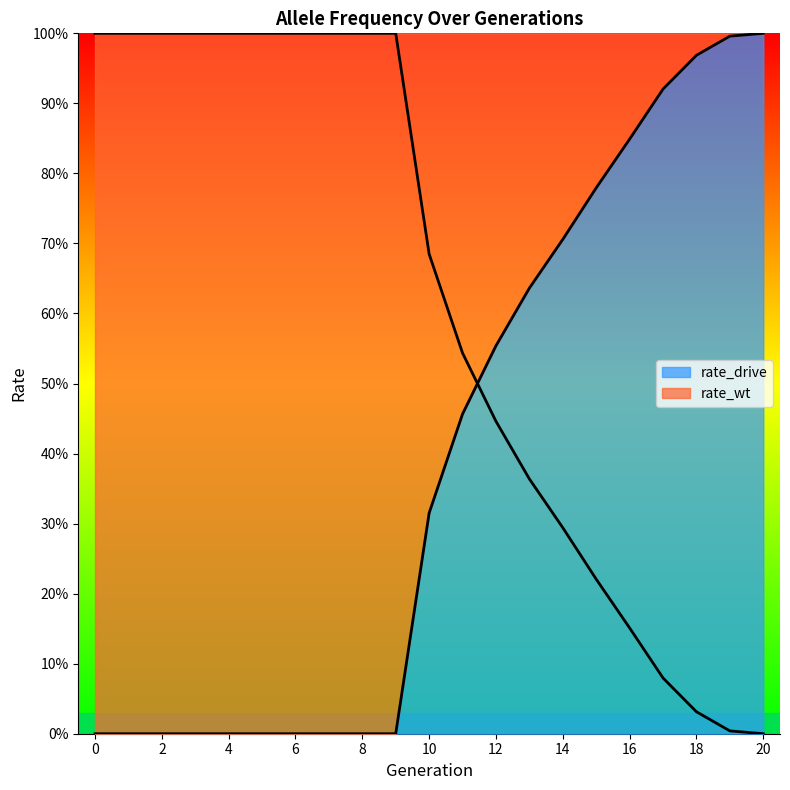

What is the total value across all series at 9?

1.0